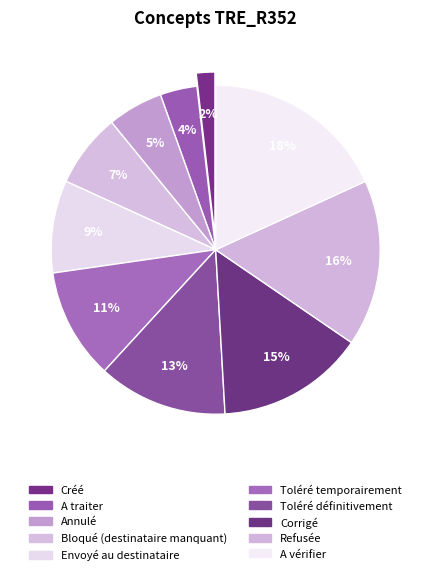

Count the number of slices in the pie.

10